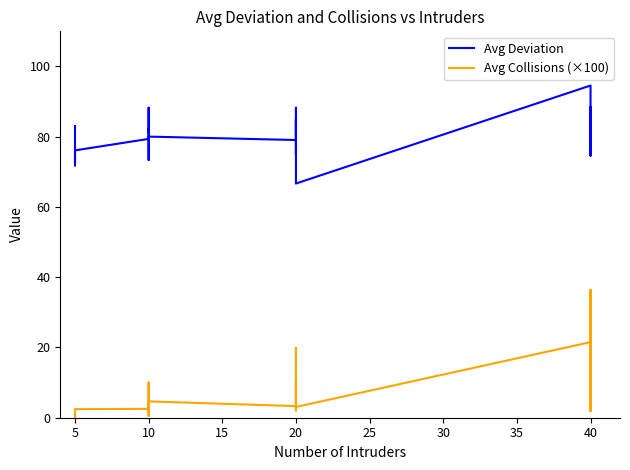

Is it true that Avg Deviation equals 24.8 at 20?

False